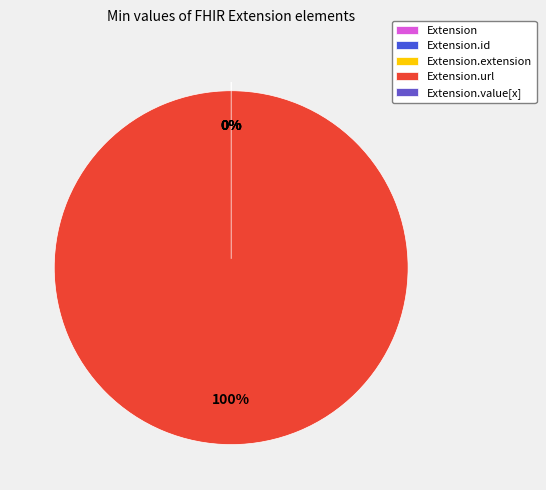

What is the change in value from Extension to Extension.url?

+1